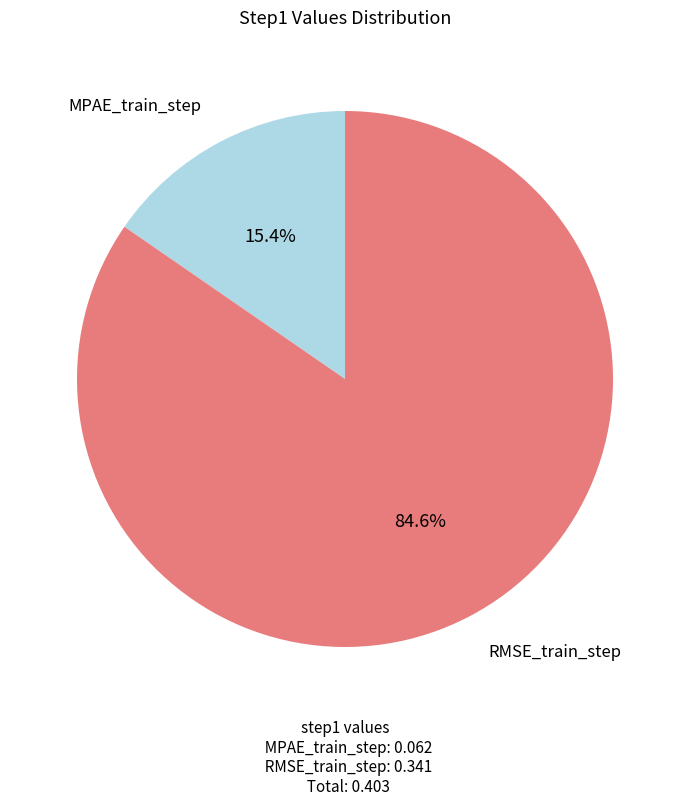

Which category has the biggest portion of the pie?

RMSE_train_step